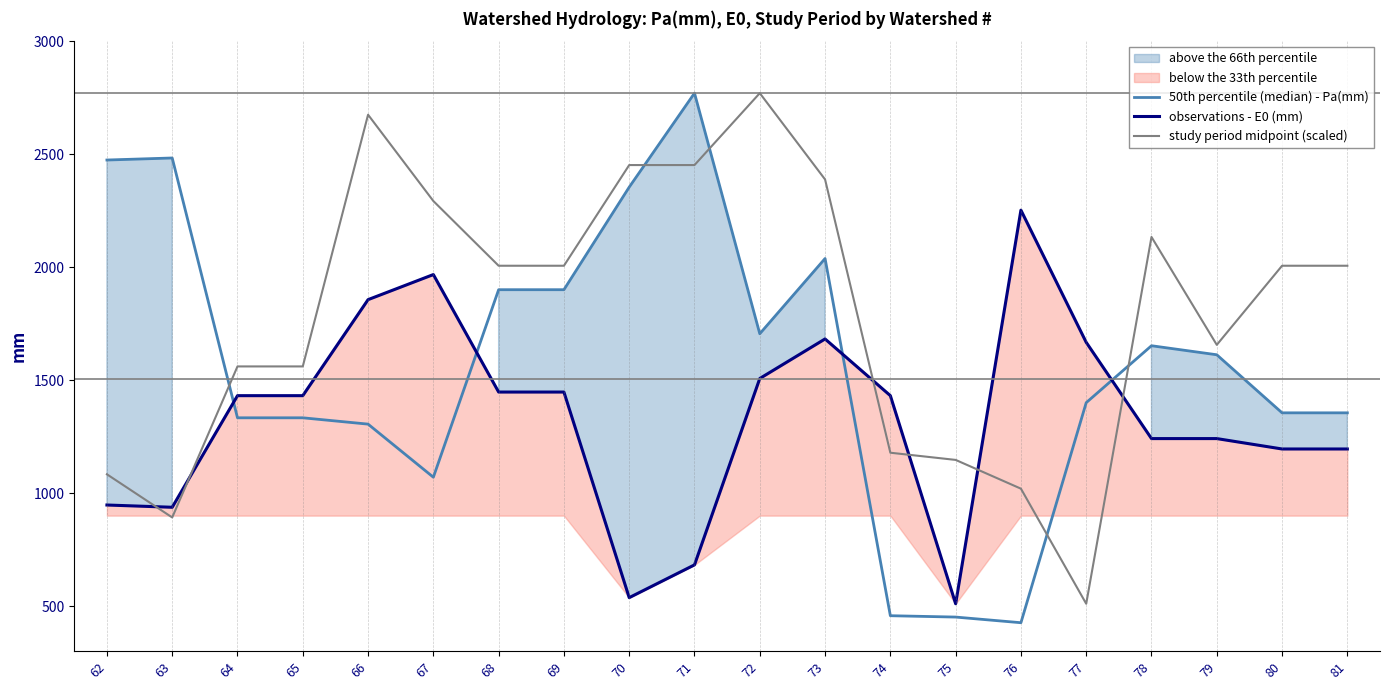

What is the difference between the maximum and minimum values in the observations - E0 (mm) series?

1742.0